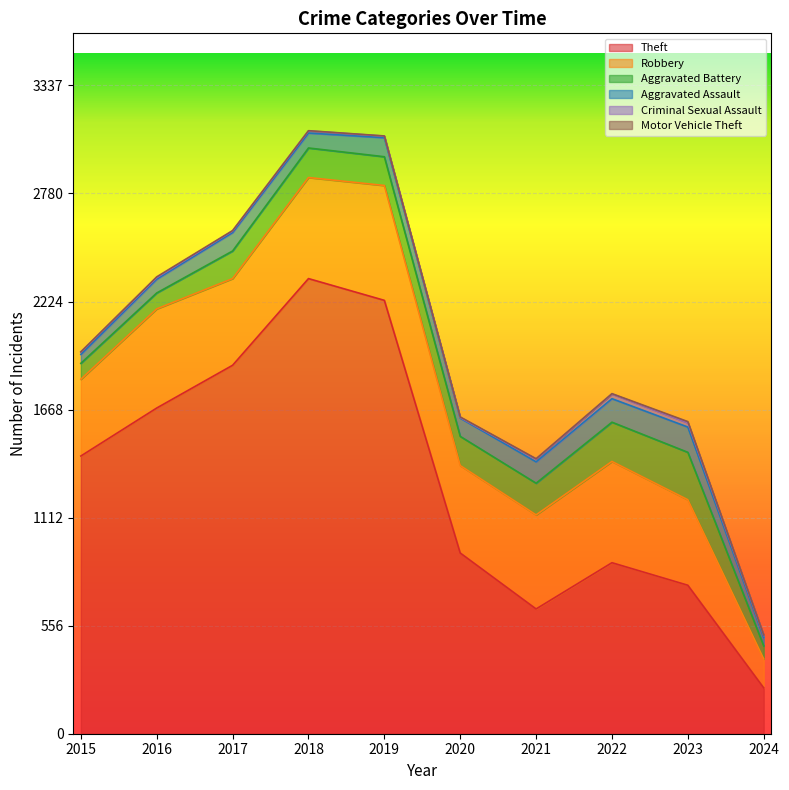

Is the value of Robbery at 2017 greater than the value of Aggravated Assault at 2023?

Yes